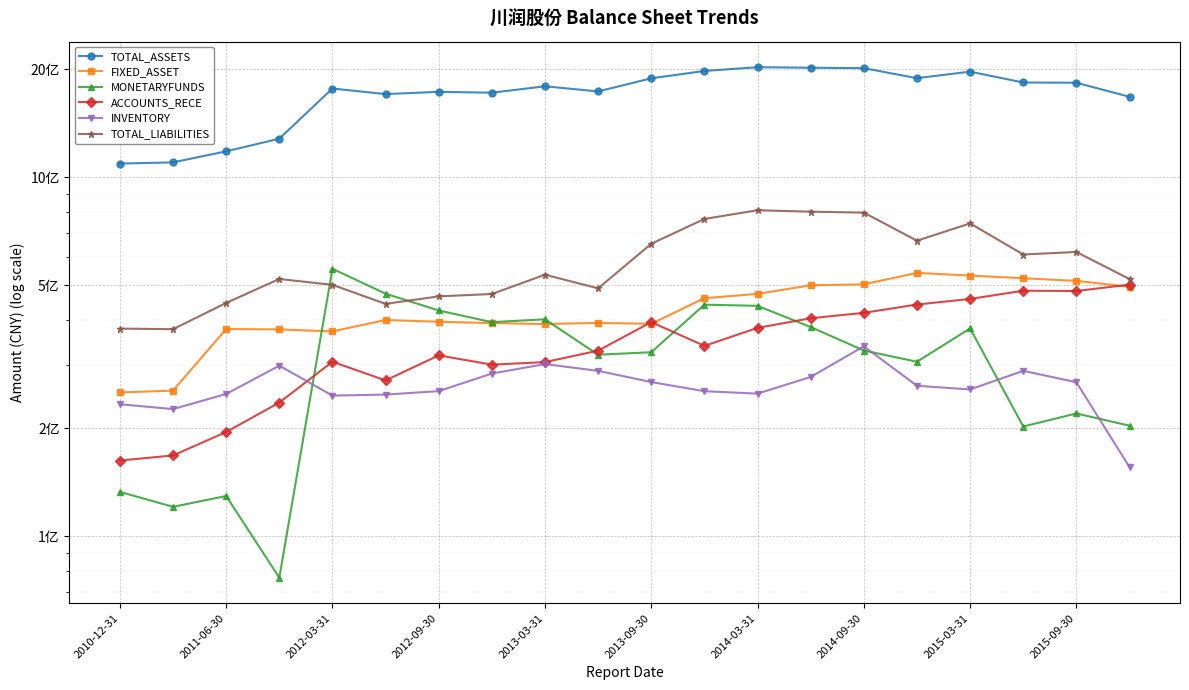

At how many categories does at least one series exceed 81798443?

20